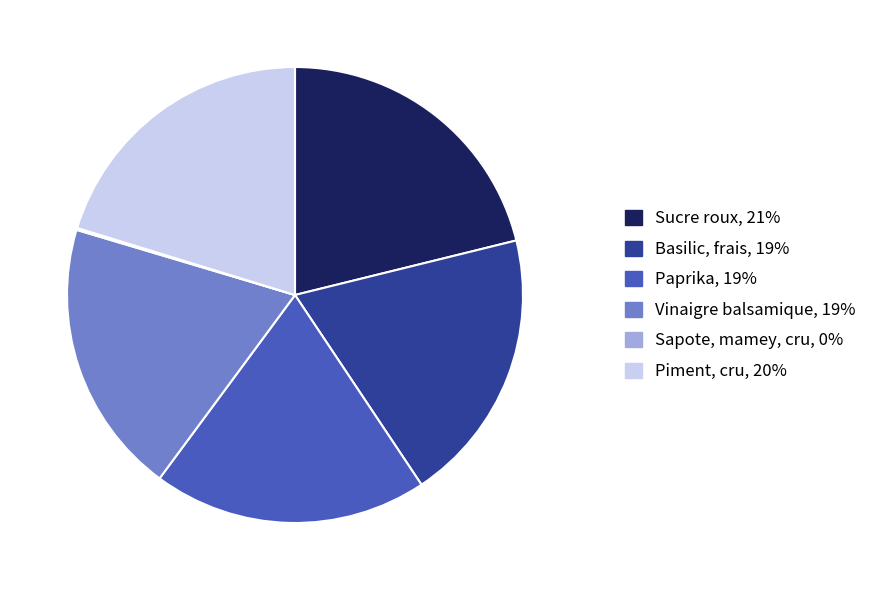

Combined, do Sucre roux and Vinaigre balsamique account for over 50%?

No